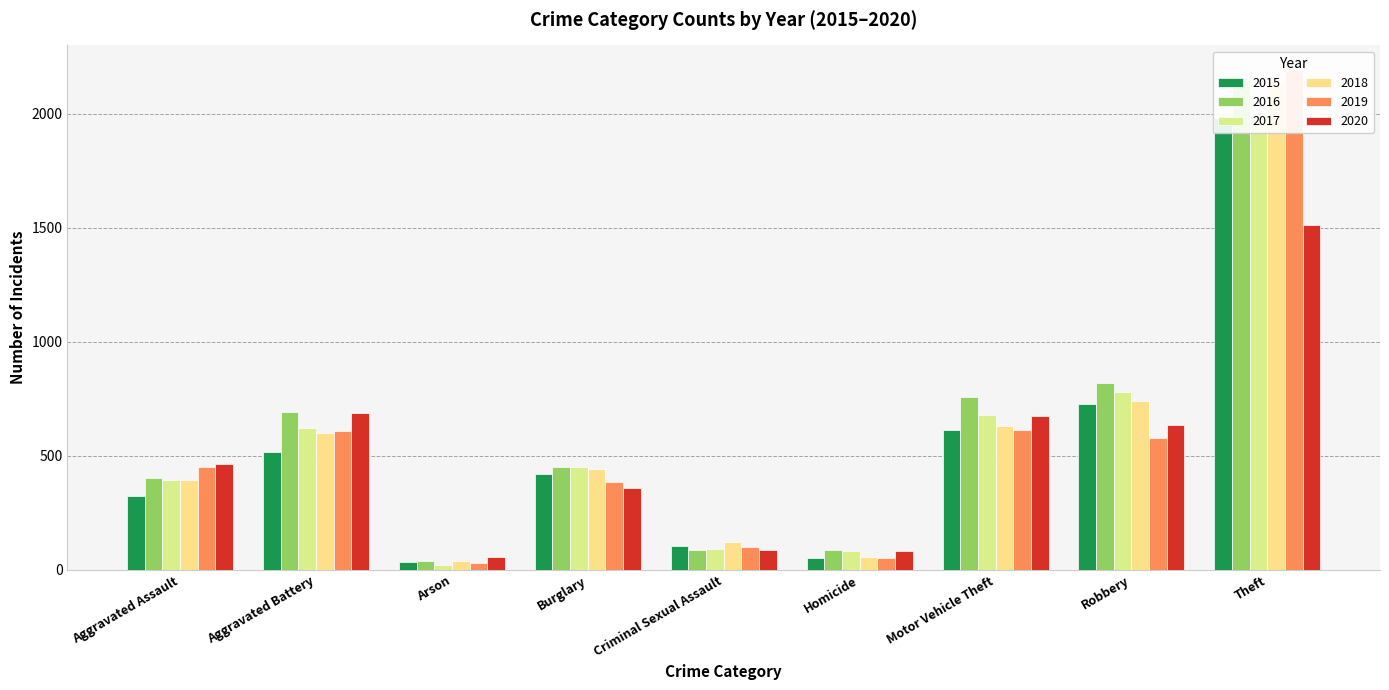

List the labels in order of 2016 value, smallest first.

Arson, Criminal Sexual Assault, Homicide, Aggravated Assault, Burglary, Aggravated Battery, Motor Vehicle Theft, Robbery, Theft